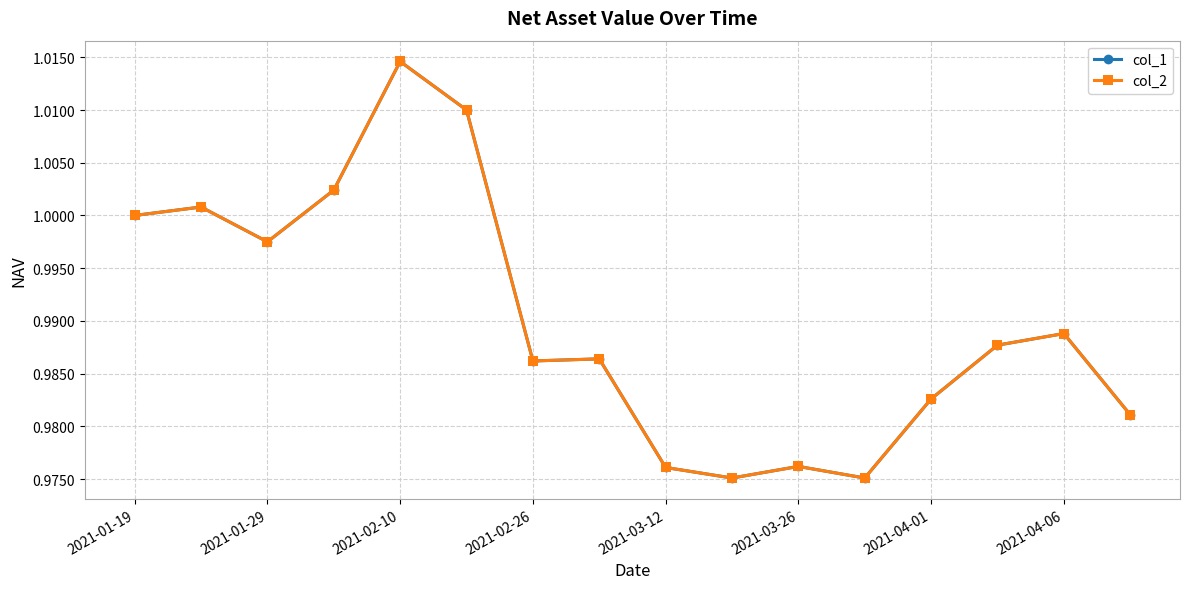

What is the minimum value shown in the chart?

1.0